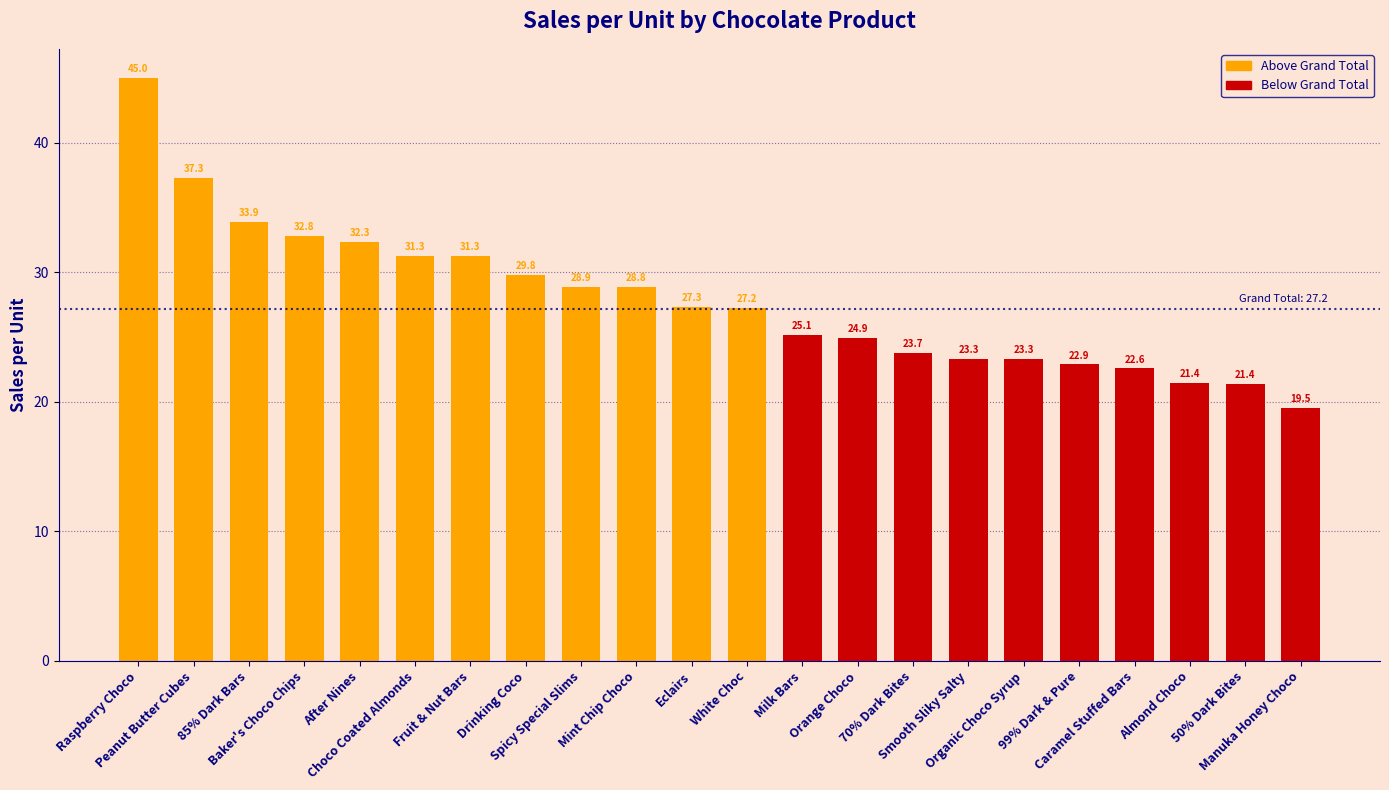

What is the sum of all values?

614.0